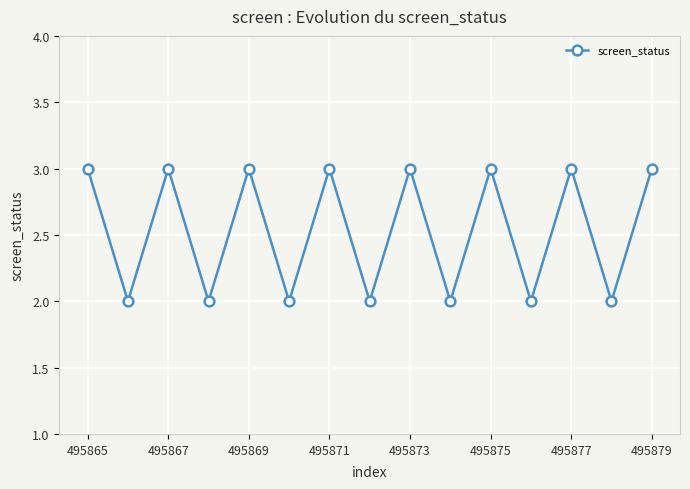

What is the minimum value shown in the chart?

2